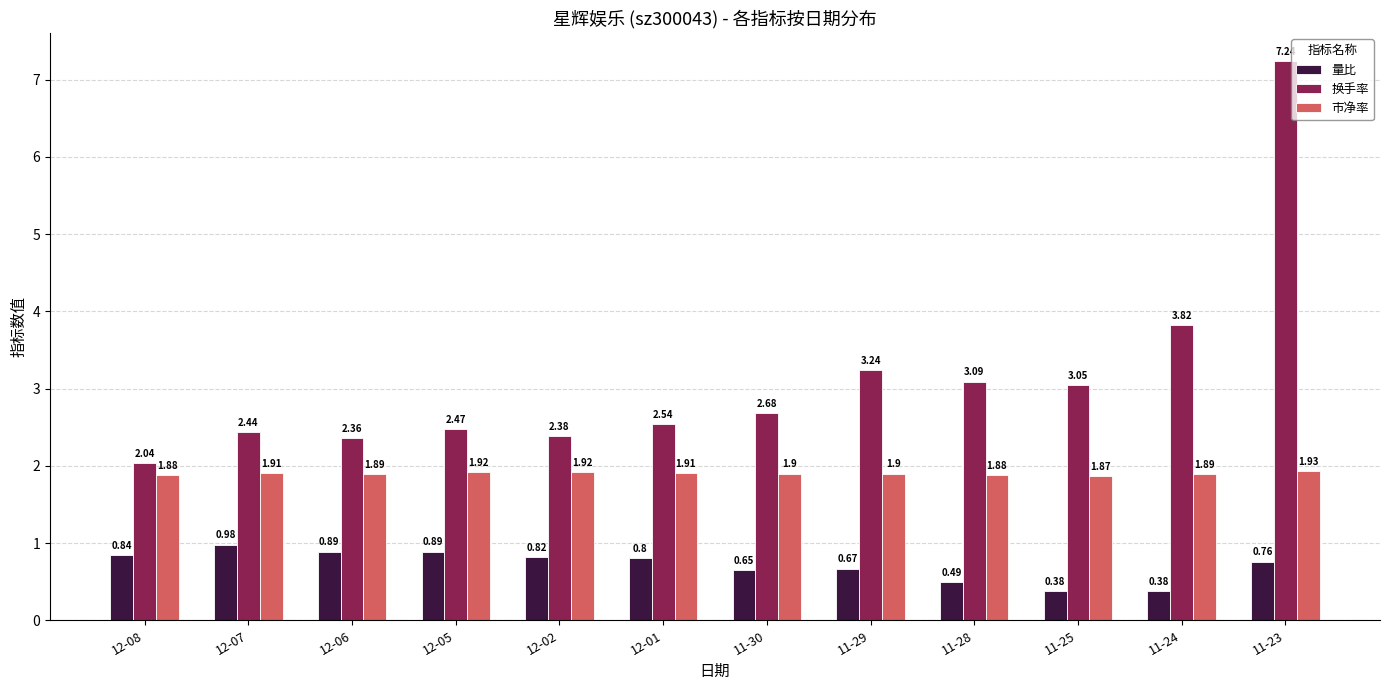

List the series in order of their overall mean, lowest first.

量比, 市净率, 换手率